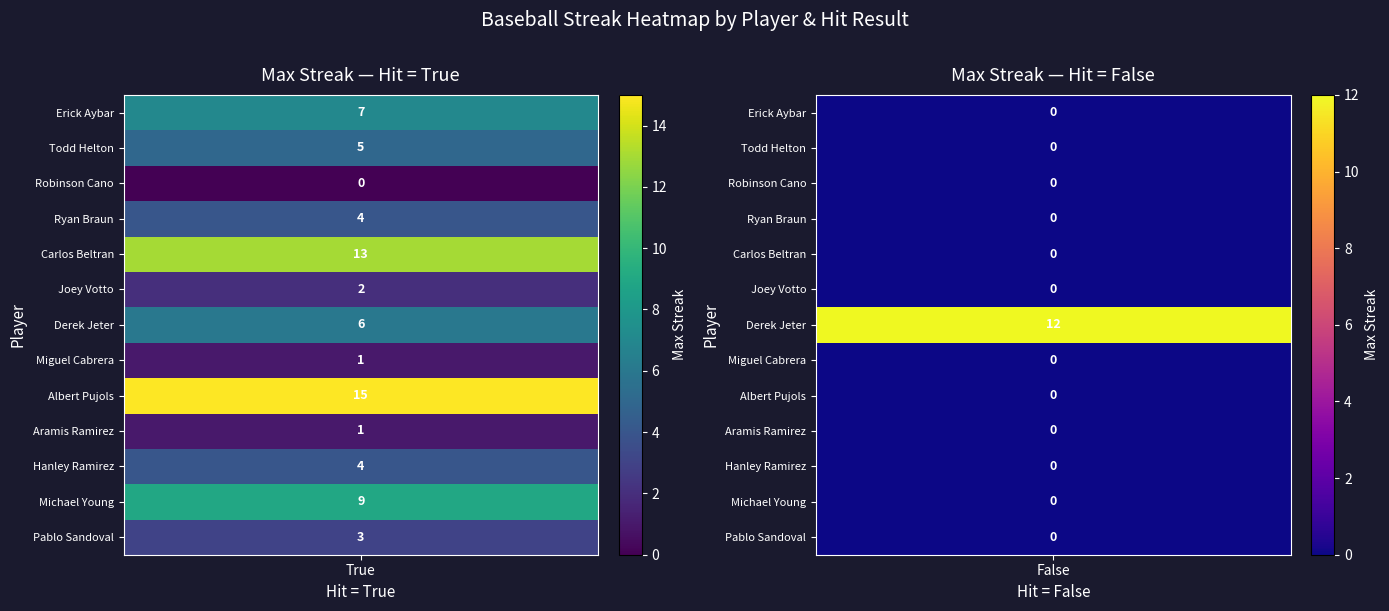

What is the total value across all series at False?

12